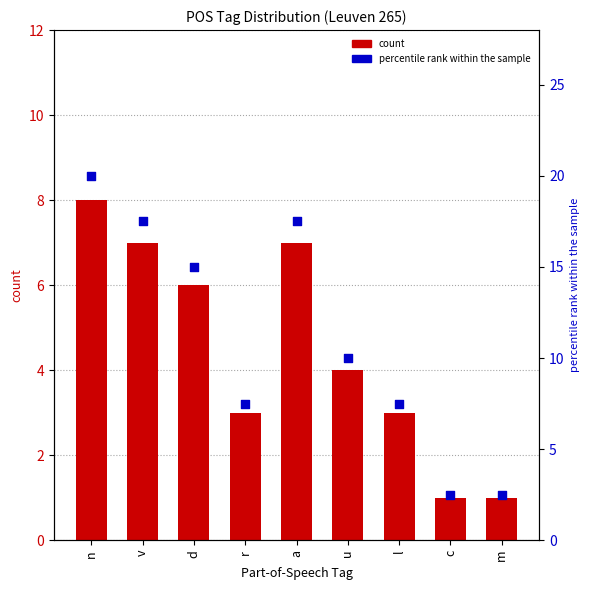

What are all the series names shown in the legend?

count, percentile rank within the sample